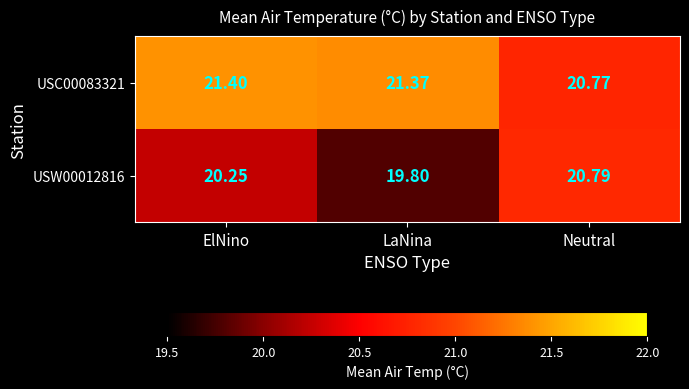

Count the number of categories in the chart.

3